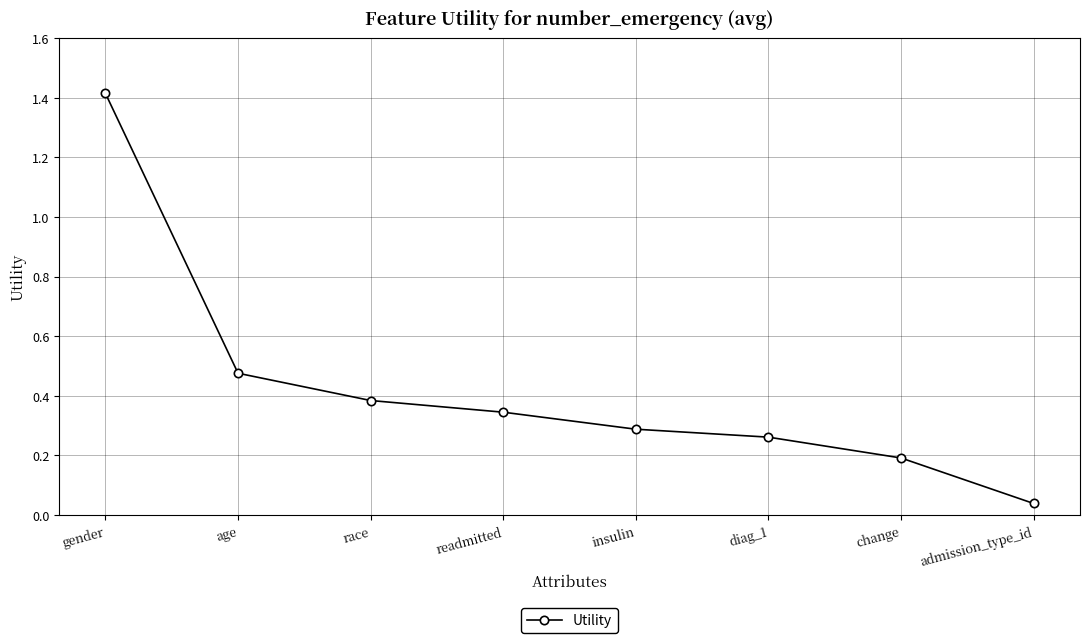

Which has a higher value, readmitted or gender?

gender